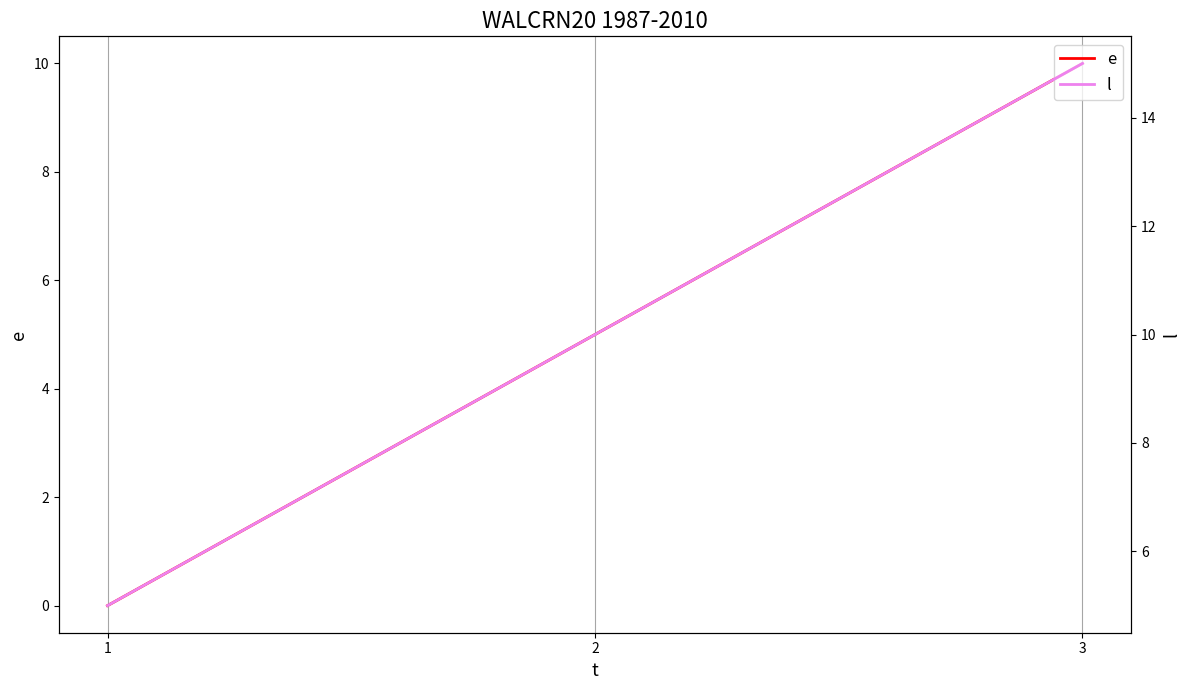

Reading left to right, transcribe all the data shown in this chart.

e: 0	5	10
l: 5	10	15